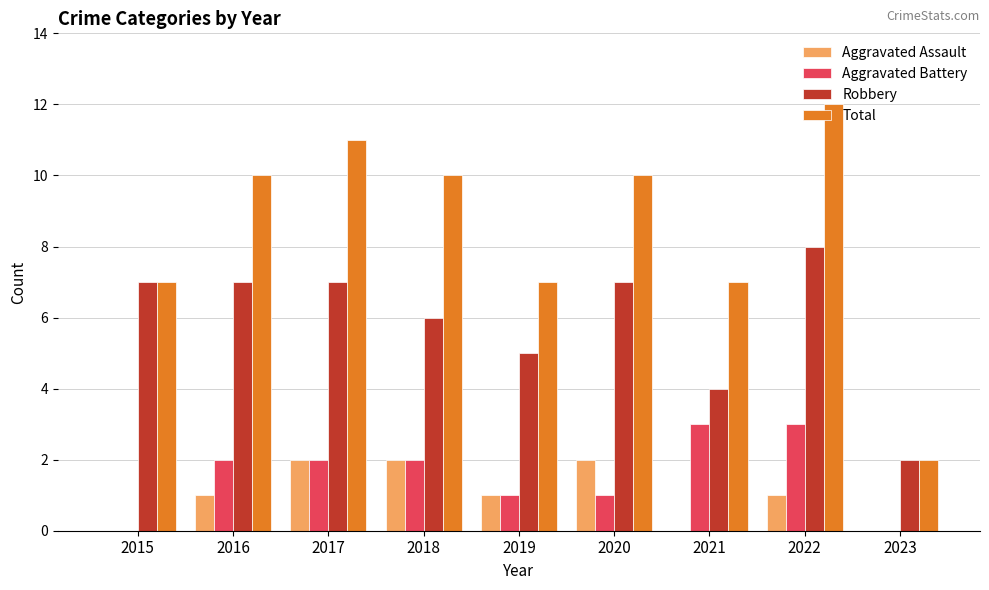

What is the maximum value shown in the chart?

12